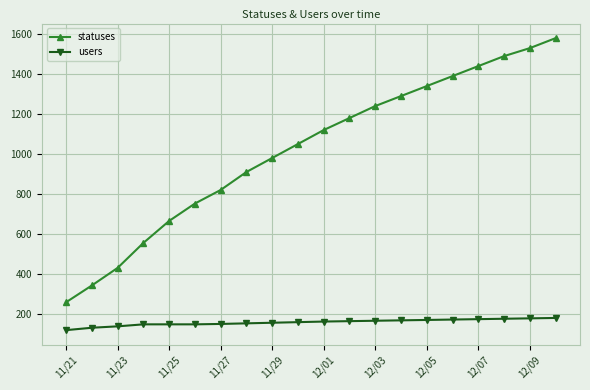

Count the number of data series in this chart.

2